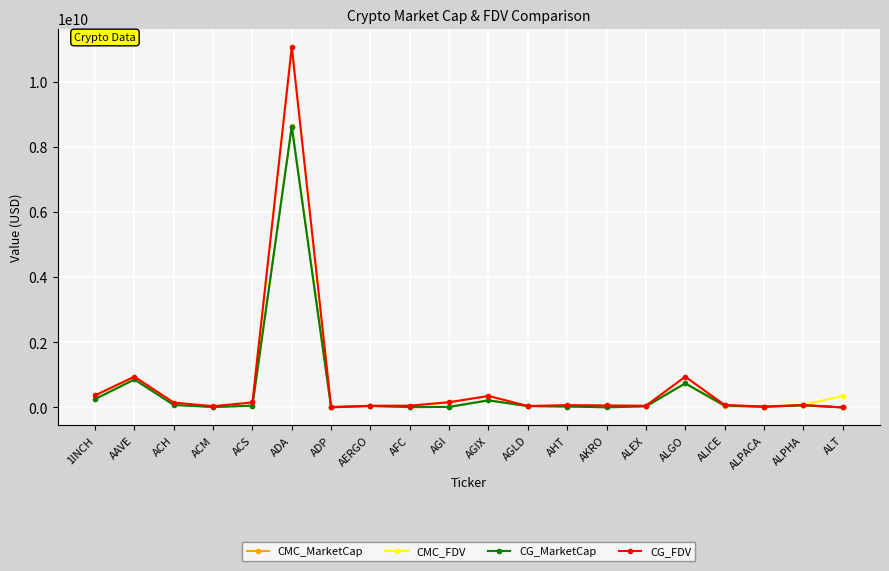

What is the difference between the maximum and second lowest values in the CG_MarketCap series?

8622484680.0